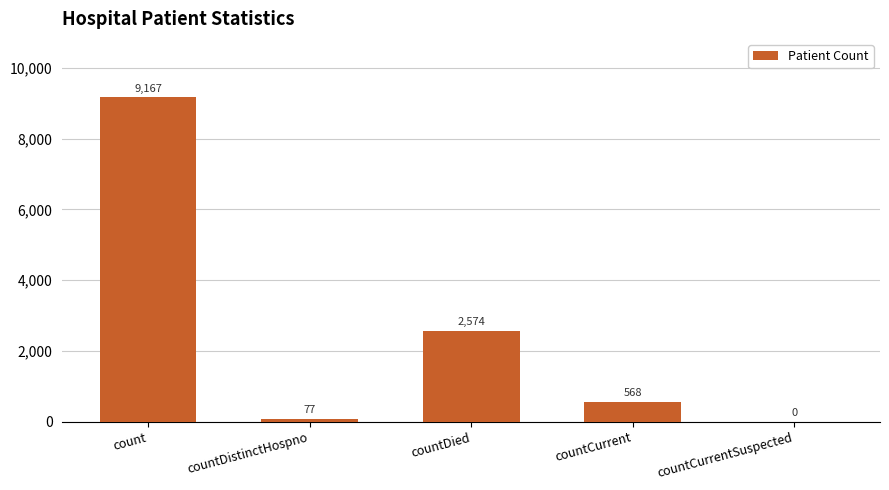

The chart shows a value of 2574 at countDied. True or false?

True